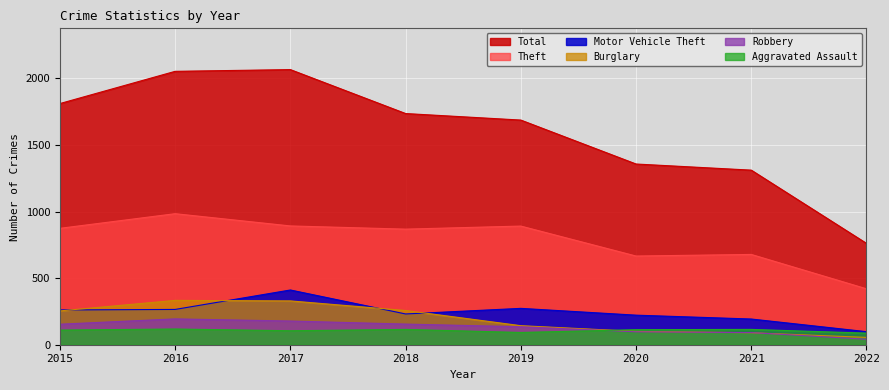

What value does the Aggravated Assault series have at 2021, to the nearest 5?

115